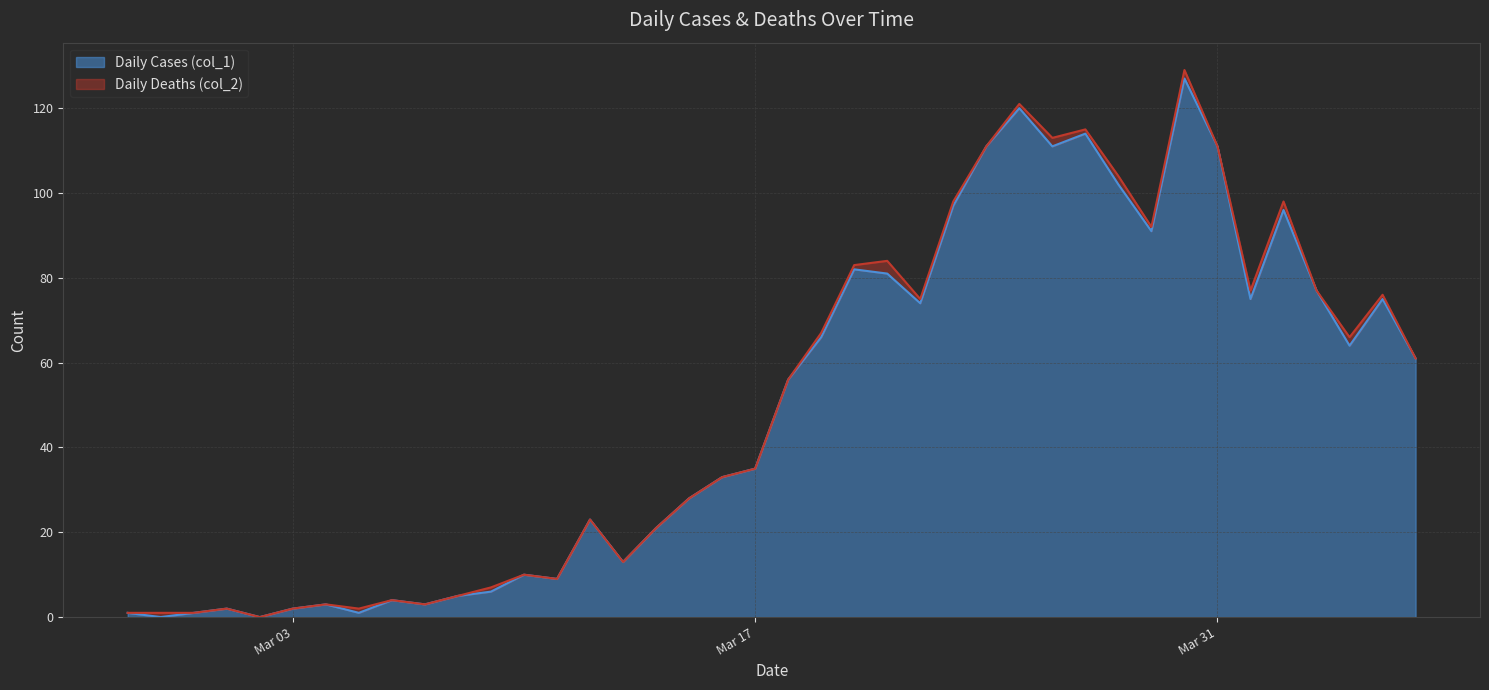

True or false: the data shows 41 at 2020-04-06.

False